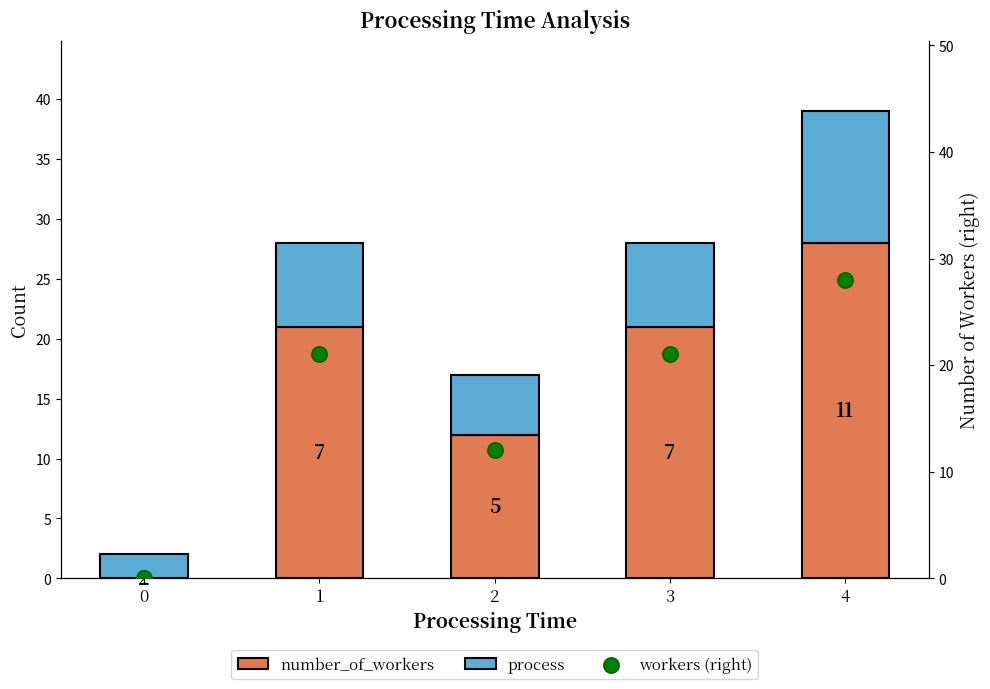

Is the value of process at 3 greater than the value of number_of_workers at 3?

No